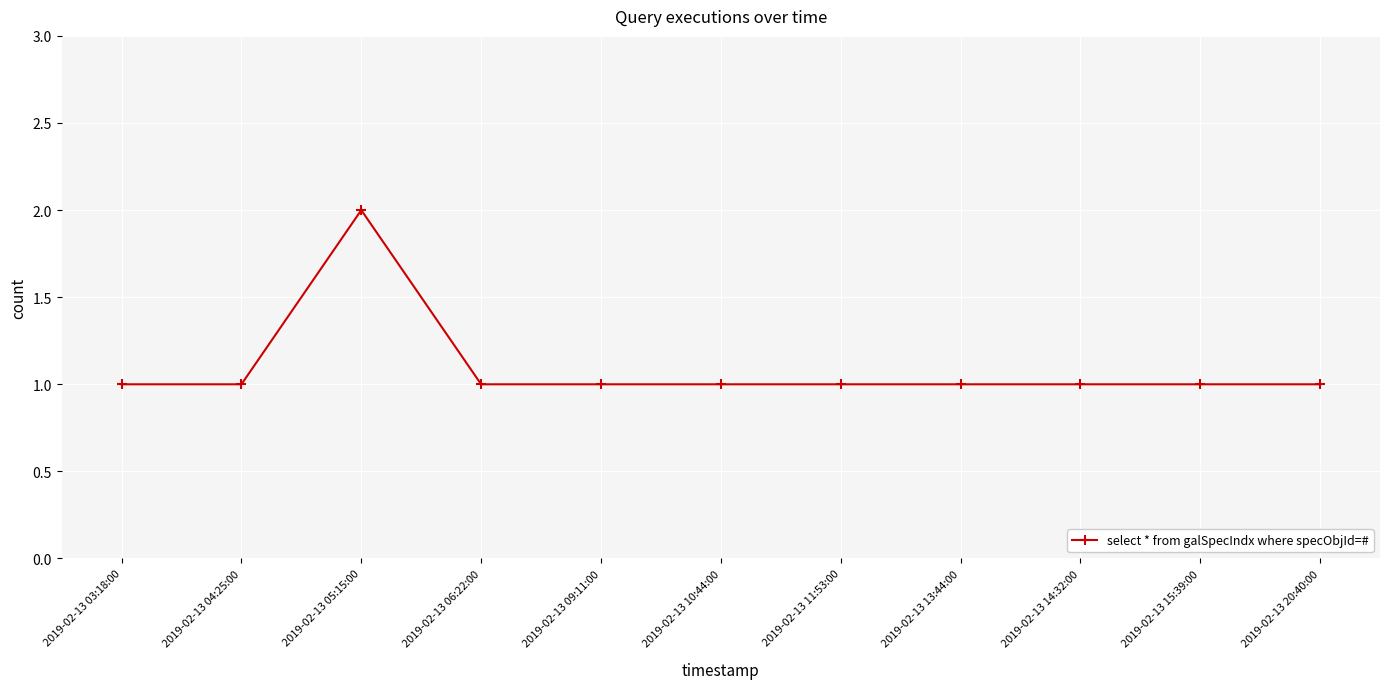

What is the label of the 1st point from the right?

2019-02-13 20:40:00